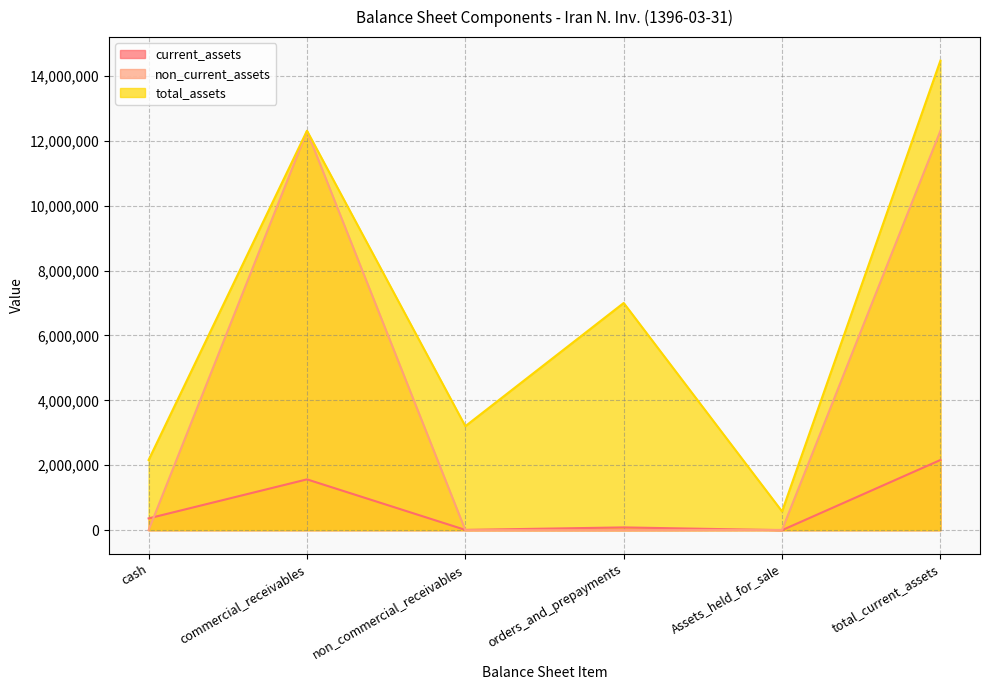

The current_assets series shows 680088 at total_current_assets. True or false?

False